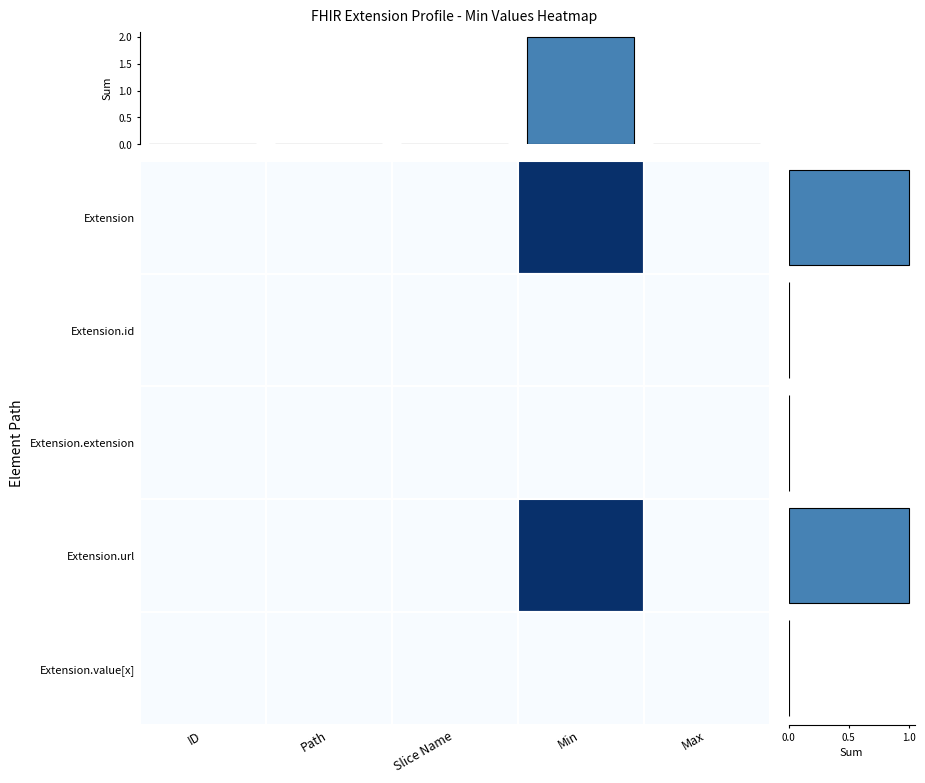

Between Max and Path, which is larger?

Max